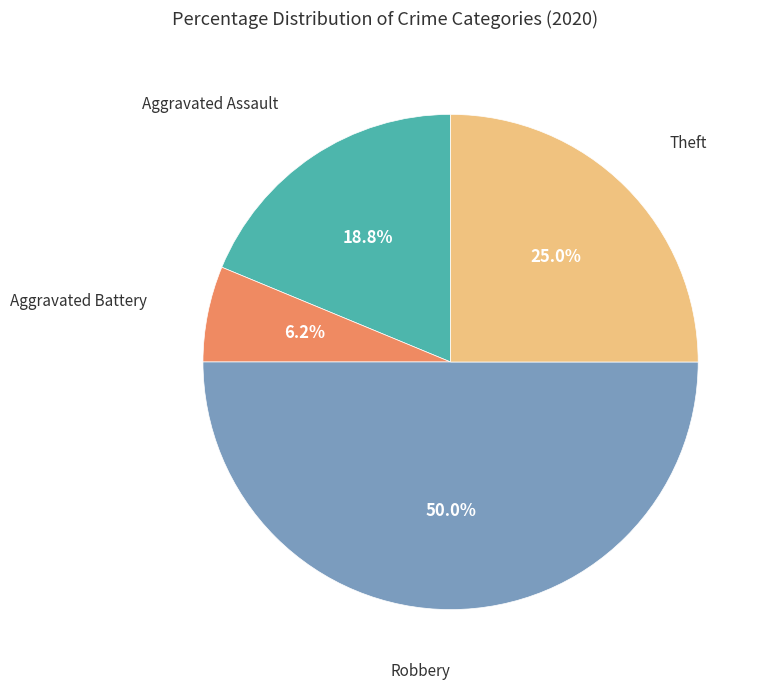

How many segments does this pie chart have?

4